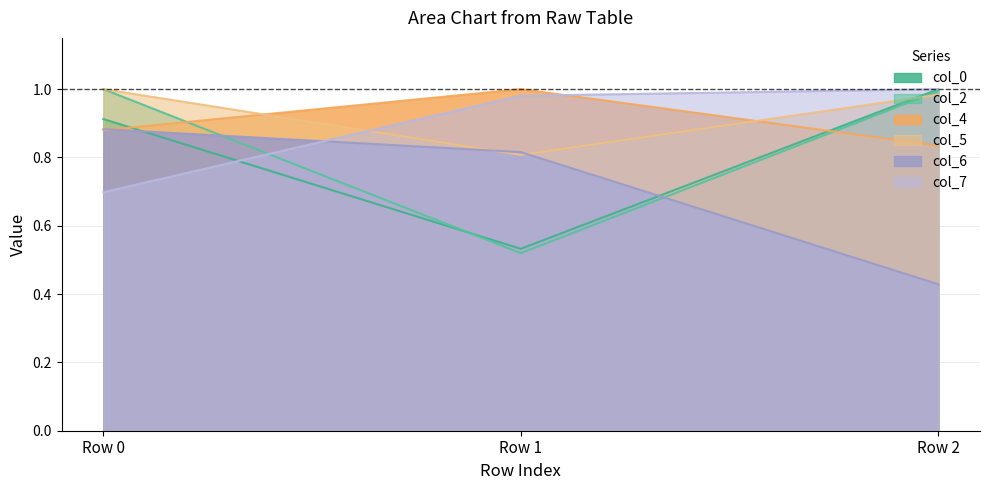

What is the difference between the maximum and second lowest values in the col_0 series?

0.1